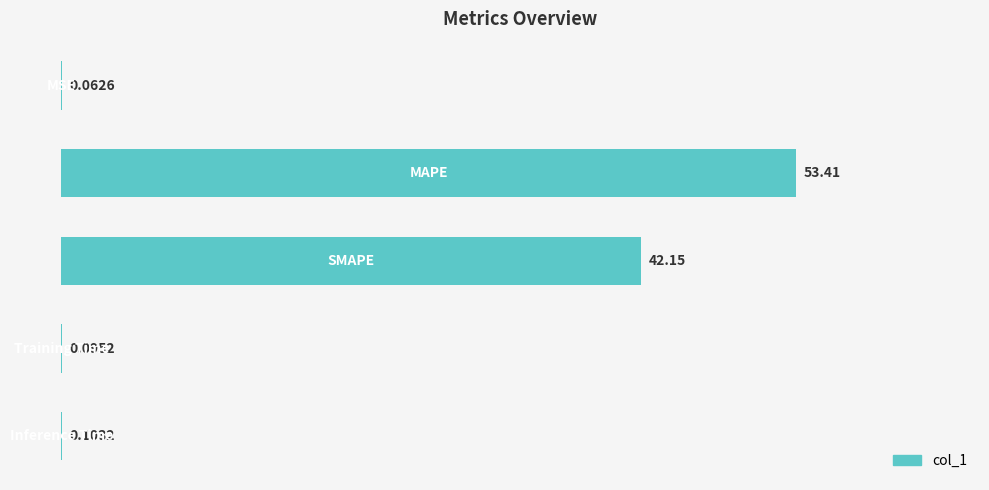

What is the sum of all values?

95.8